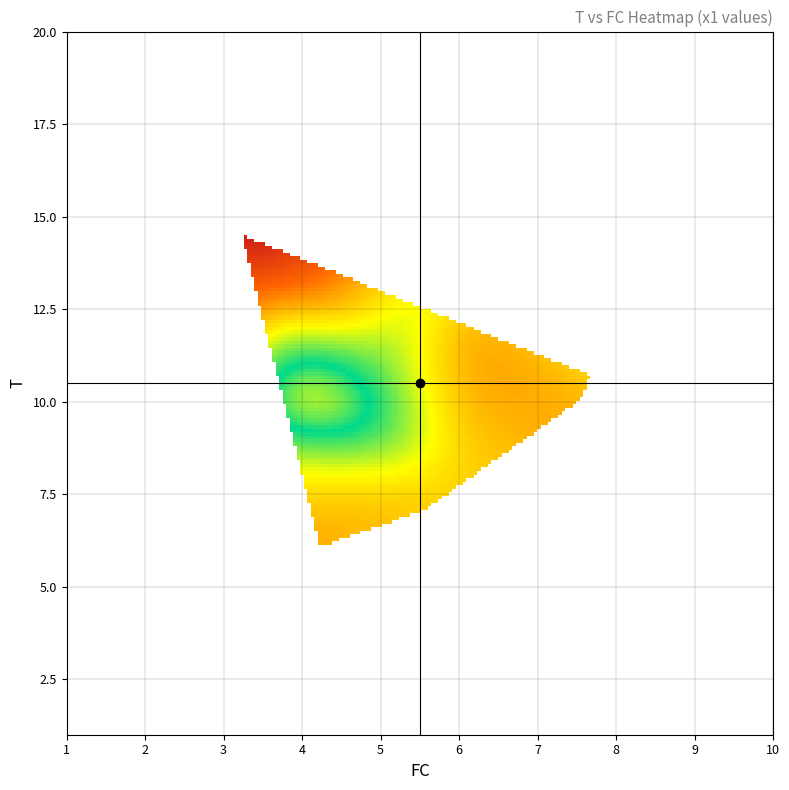

The r5 series shows 3.6 at 1. True or false?

False